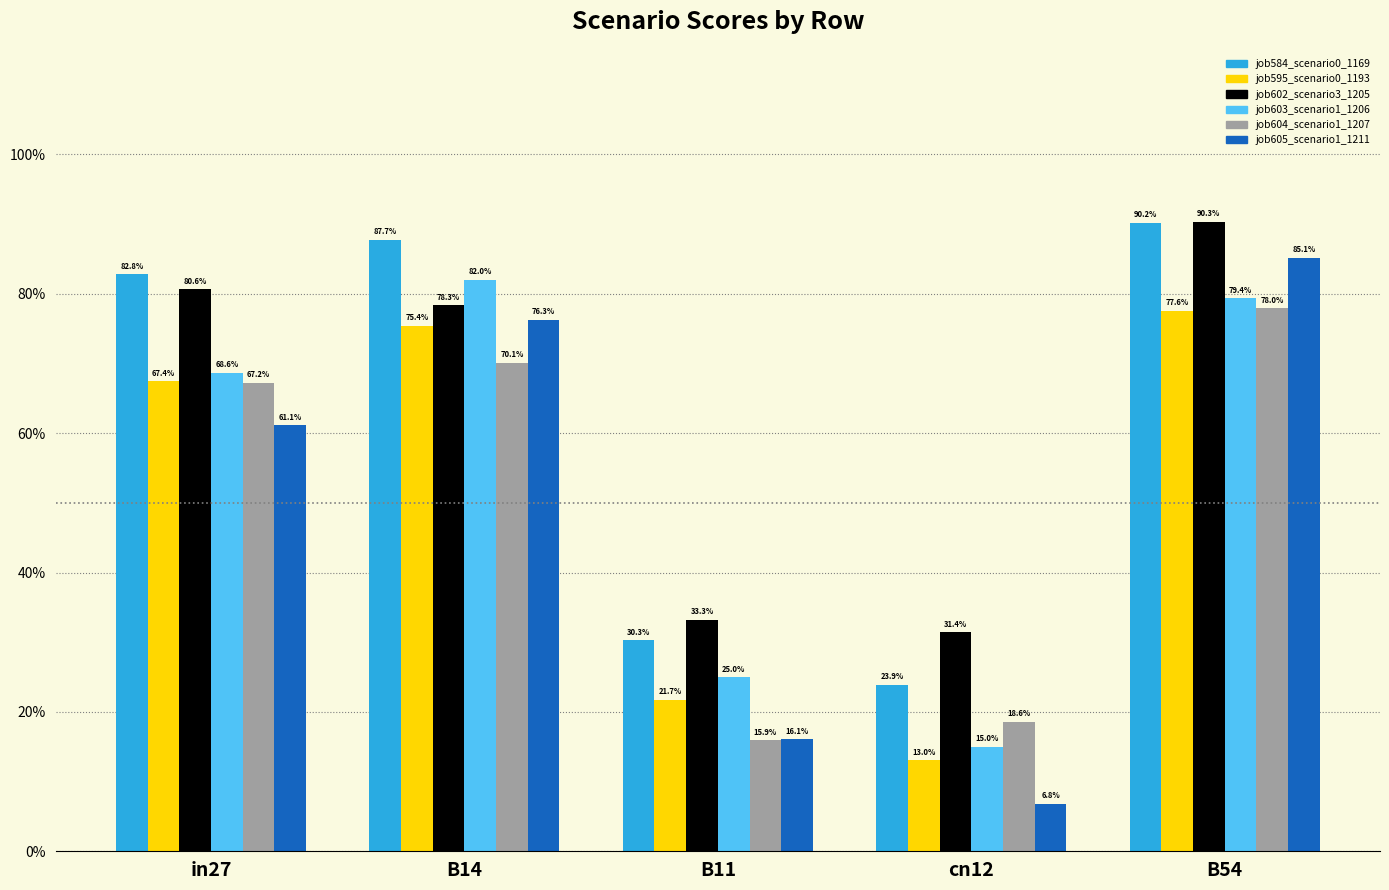

What is the value of the job584_scenario0_1169 bar at the 1st from the left?

0.8